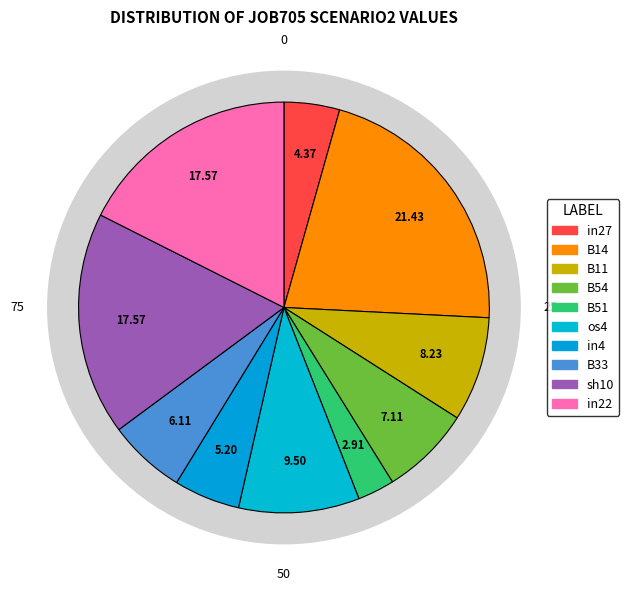

To the nearest percent, what is the difference between the B54 and in27 slice percentages?

3%